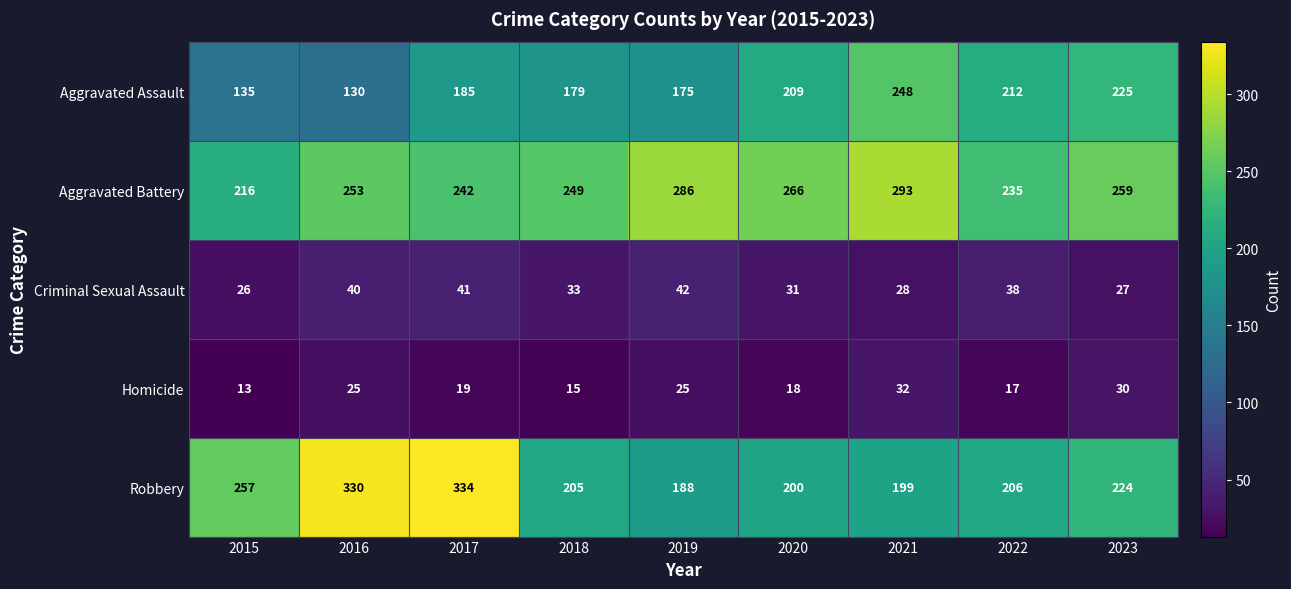

Which series changed the most between 2017 and 2019?

Robbery